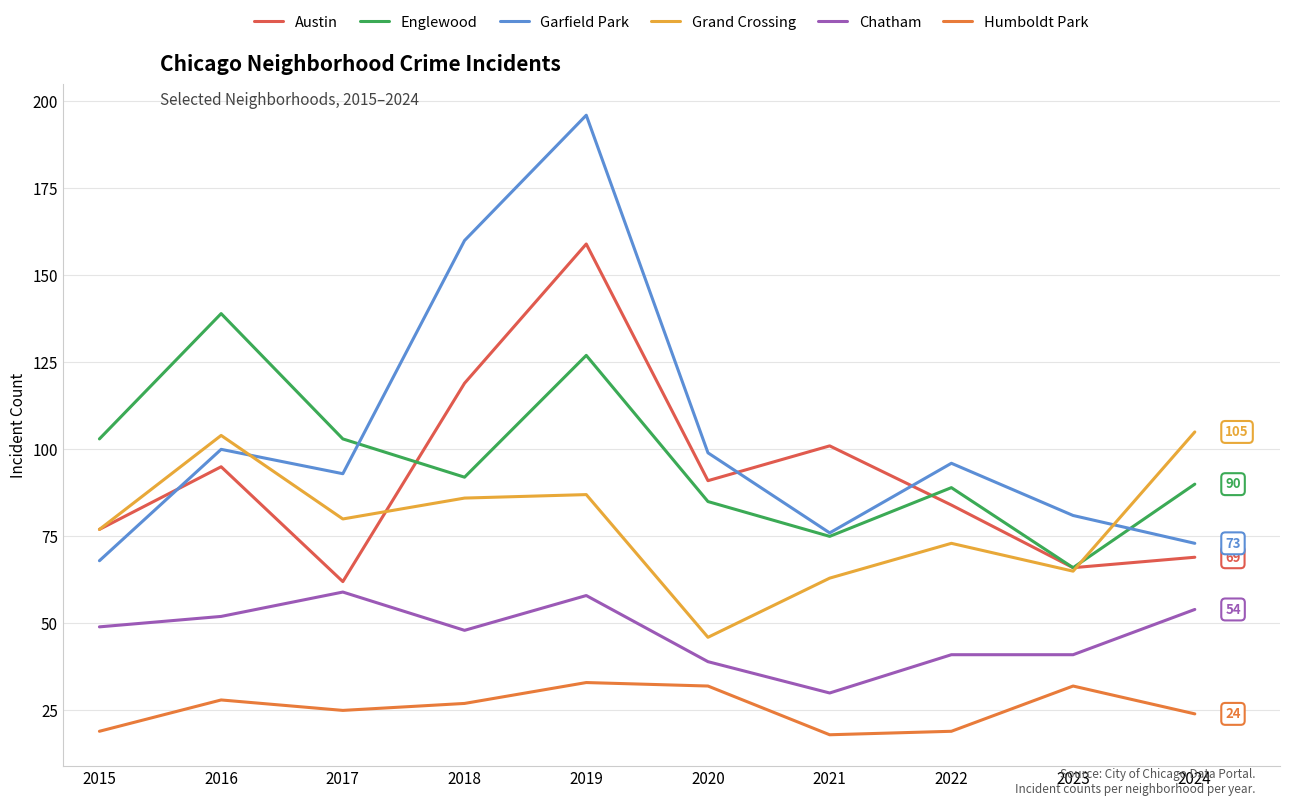

Where is the first local minimum for Englewood?

2018